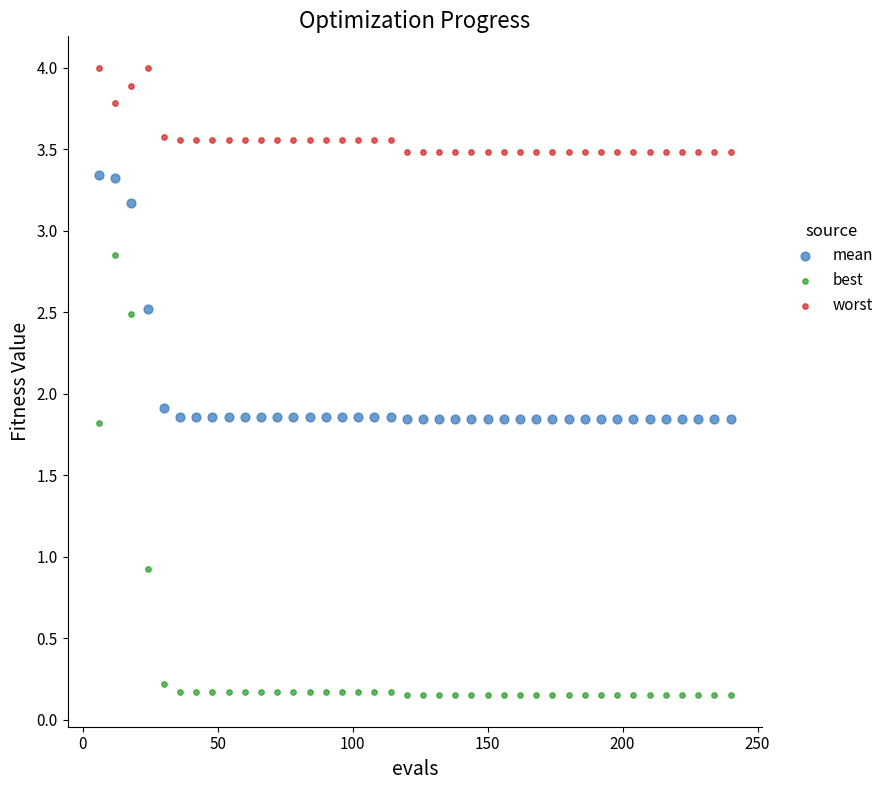

What are all the series names shown in the legend?

mean, best, worst